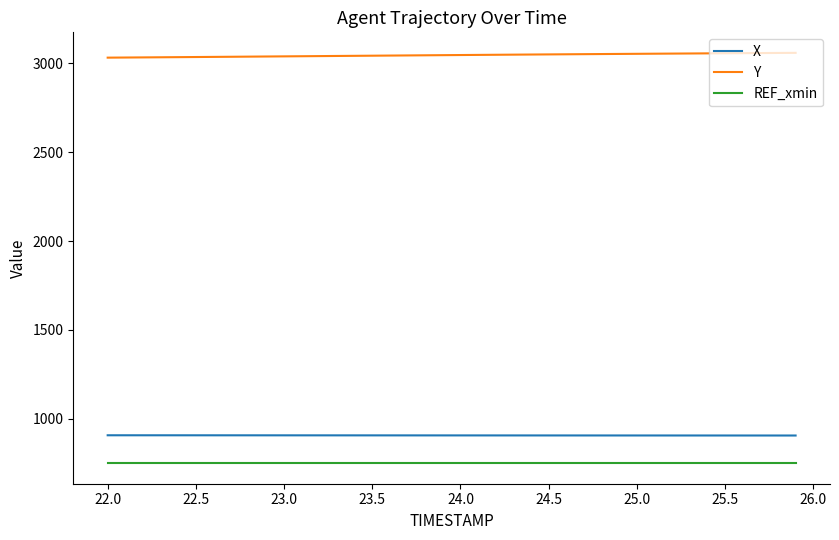

What is the minimum value shown in the chart?

750.0